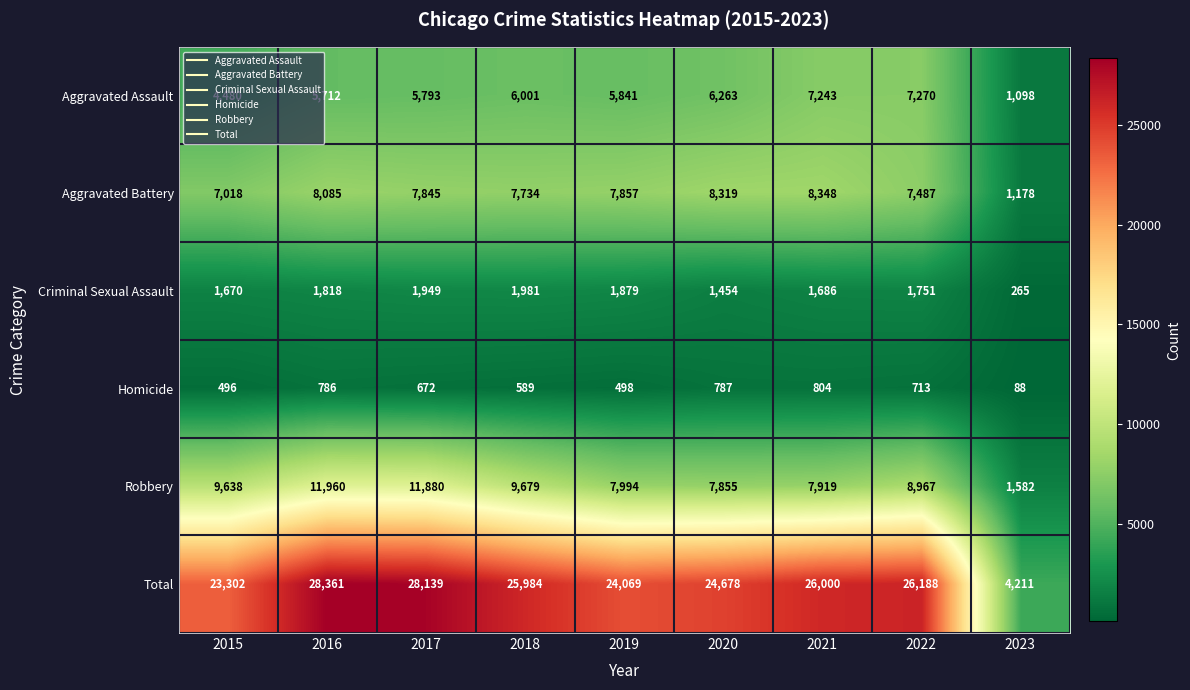

Which series has the largest range (max minus min)?

Total